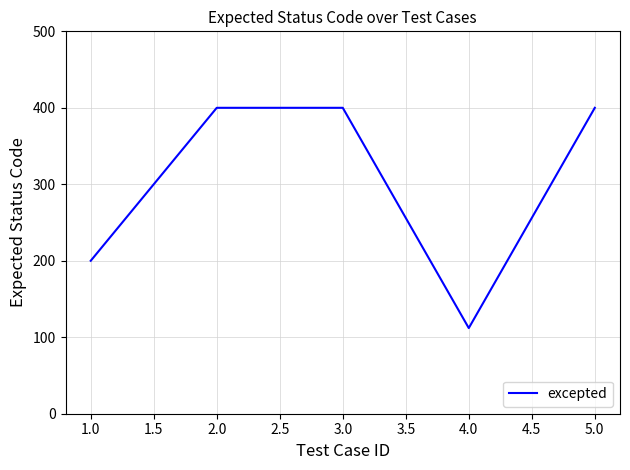

What is the smallest value displayed?

112